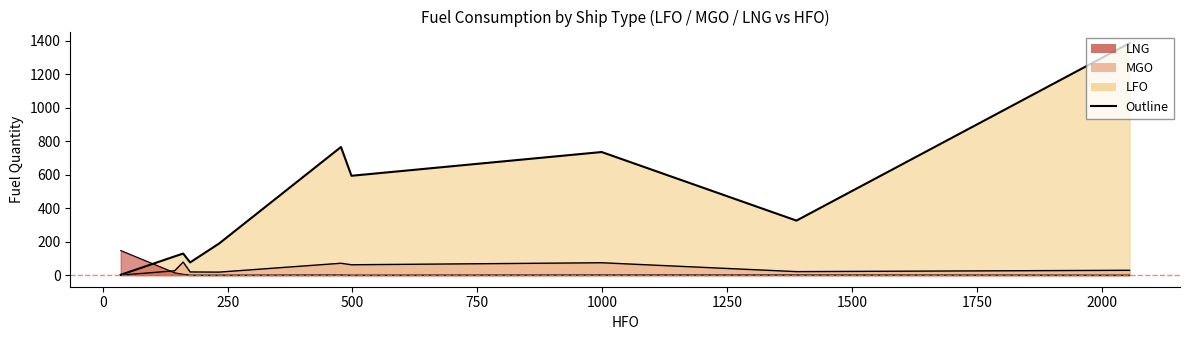

Reading left to right, extract all data points from this chart.

LFO: Bulk carrier=1387	Chemical tanker=766	Container ship=326	Gas carrier=112	General cargo ship=594	LNG carrier=2	Oil tanker=736	Ro-pax ship=129	Ro-ro ship=76	Vehicle carrier=189
MGO: Bulk carrier=29	Chemical tanker=71	Container ship=21	Gas carrier=26	General cargo ship=62	LNG carrier=0	Oil tanker=74	Ro-pax ship=78	Ro-ro ship=19	Vehicle carrier=18
LNG: Bulk carrier=0	Chemical tanker=1	Container ship=1	Gas carrier=14	General cargo ship=0	LNG carrier=147	Oil tanker=1	Ro-pax ship=5	Ro-ro ship=0	Vehicle carrier=0